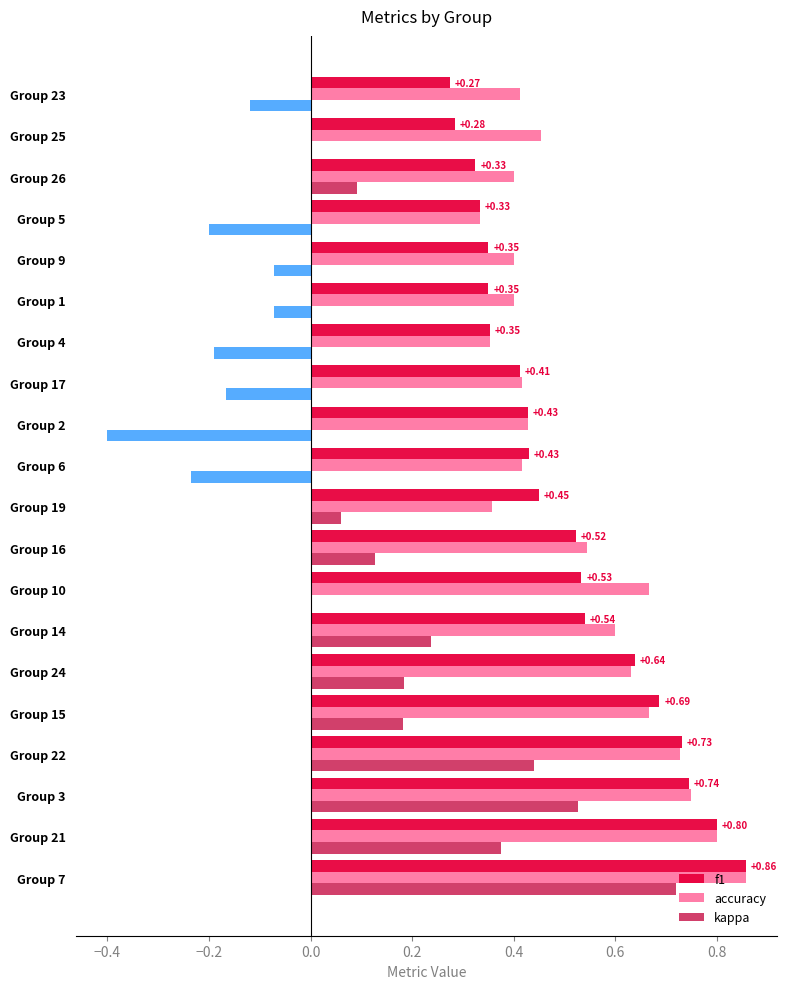

What is the difference between the second highest and second lowest values in the accuracy series?

0.4